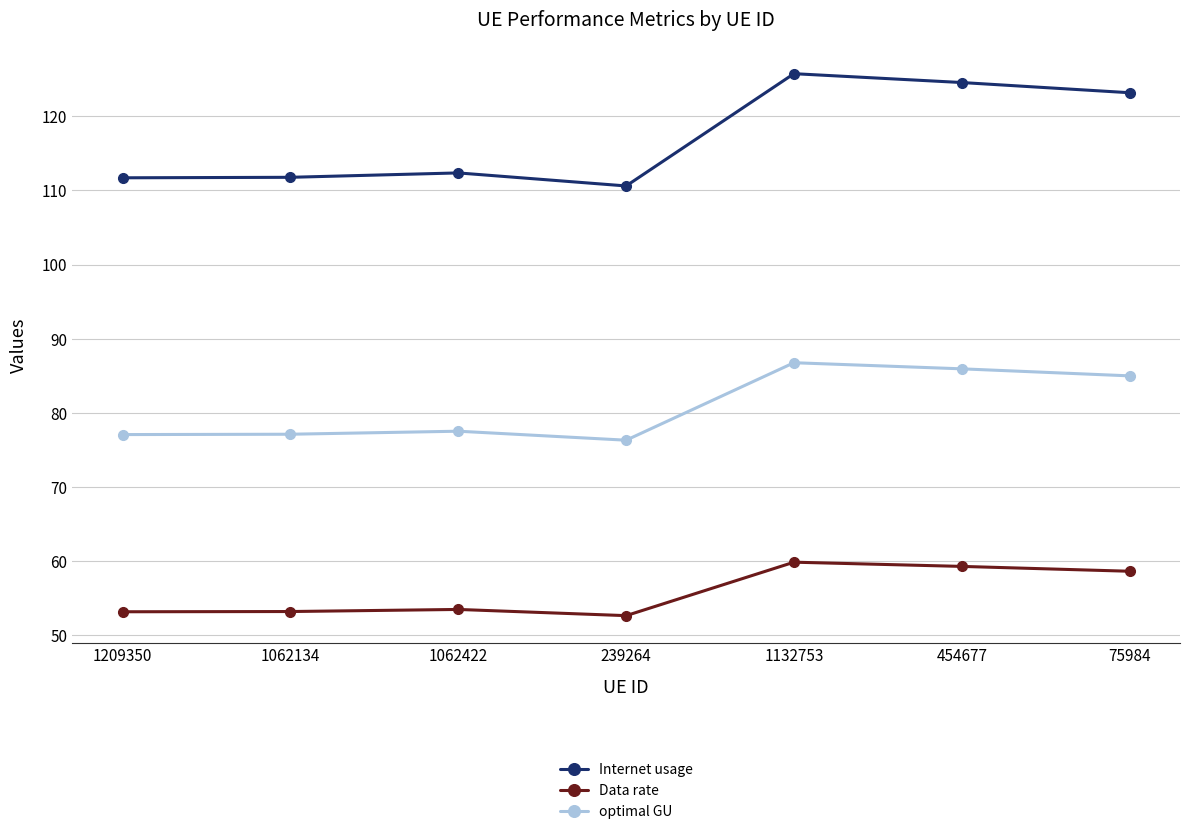

Which series has the widest spread of values?

Internet usage